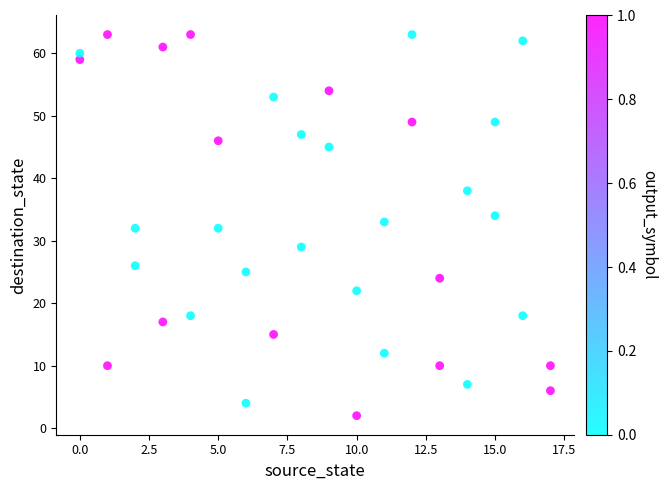

What is the range of X values (max minus min)?

17